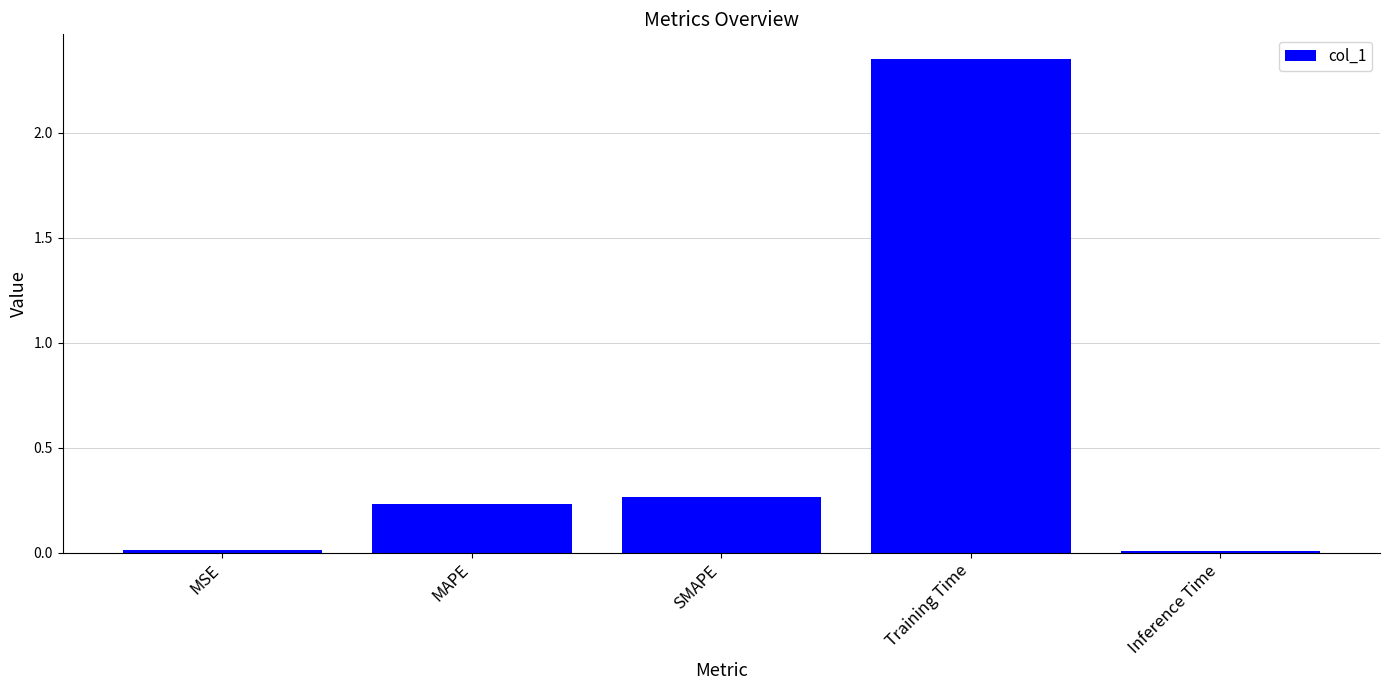

The chart shows a value of 0.0 at Inference Time. True or false?

True